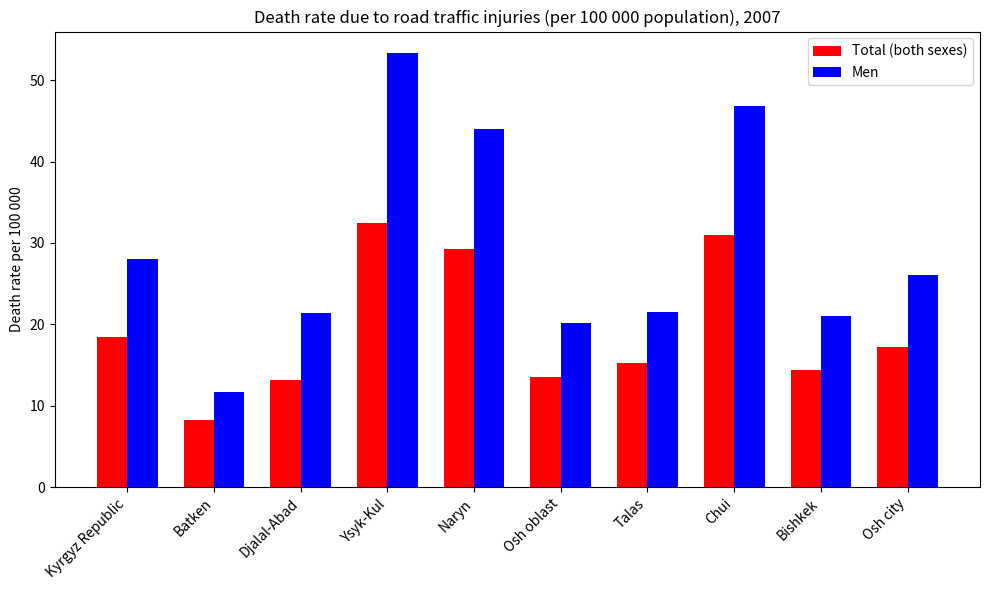

The Total (both sexes) series shows 8.3 at Osh oblast. True or false?

False